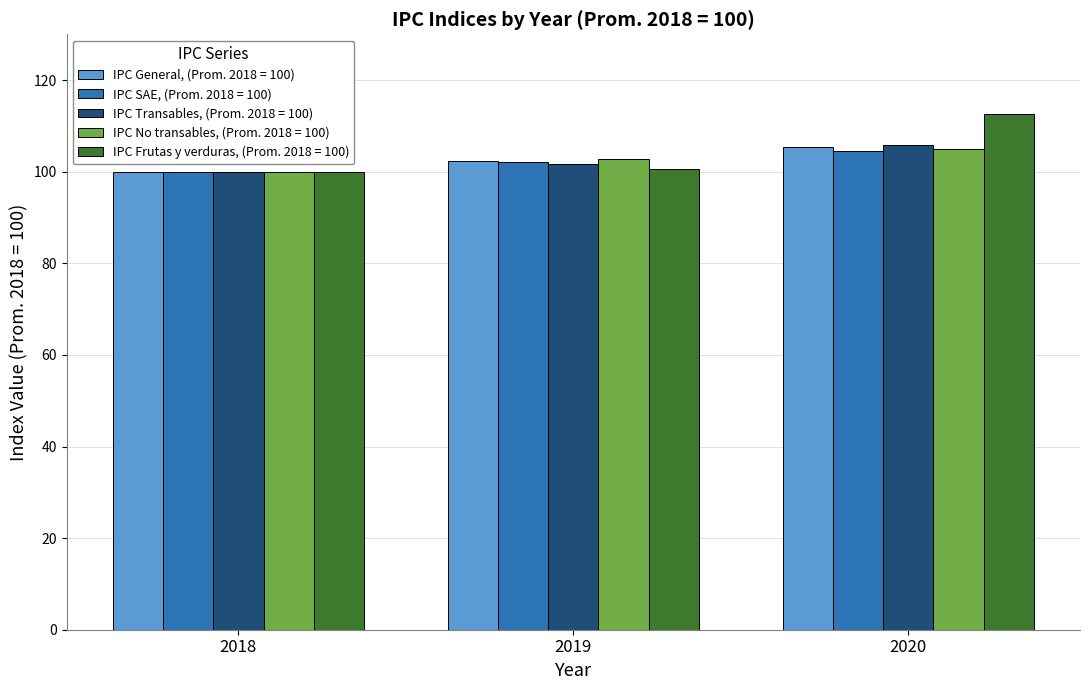

List the series in order of their peak value, lowest first.

IPC SAE, (Prom. 2018 = 100), IPC No transables, (Prom. 2018 = 100), IPC General, (Prom. 2018 = 100), IPC Transables, (Prom. 2018 = 100), IPC Frutas y verduras, (Prom. 2018 = 100)